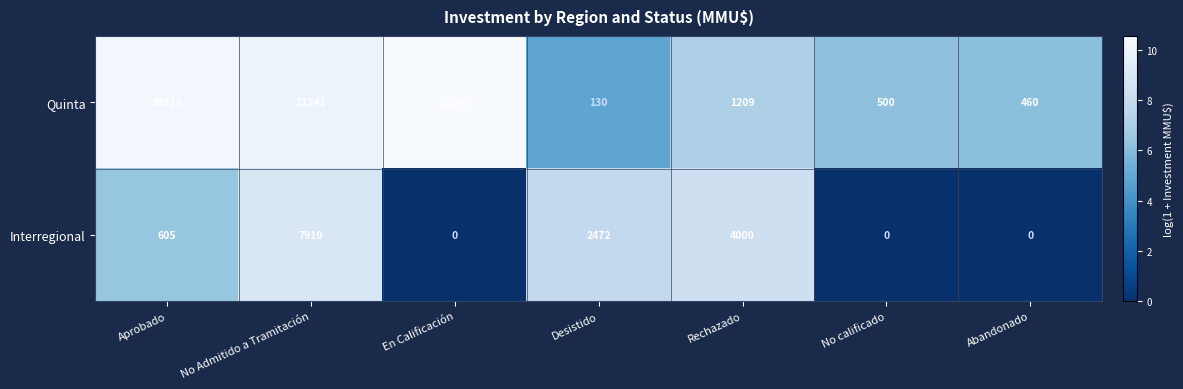

At which label does Quinta reach its peak?

En Calificación